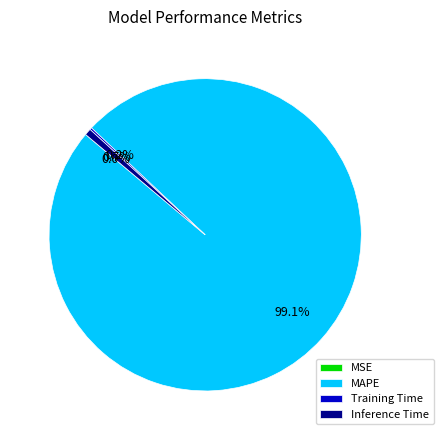

To the nearest percent, what is the average slice percentage?

25%